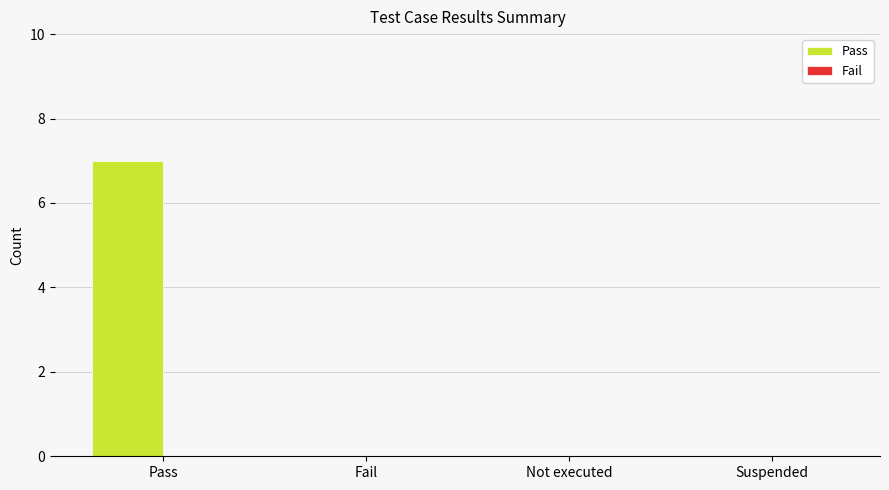

What value does the data have at Pass?

7